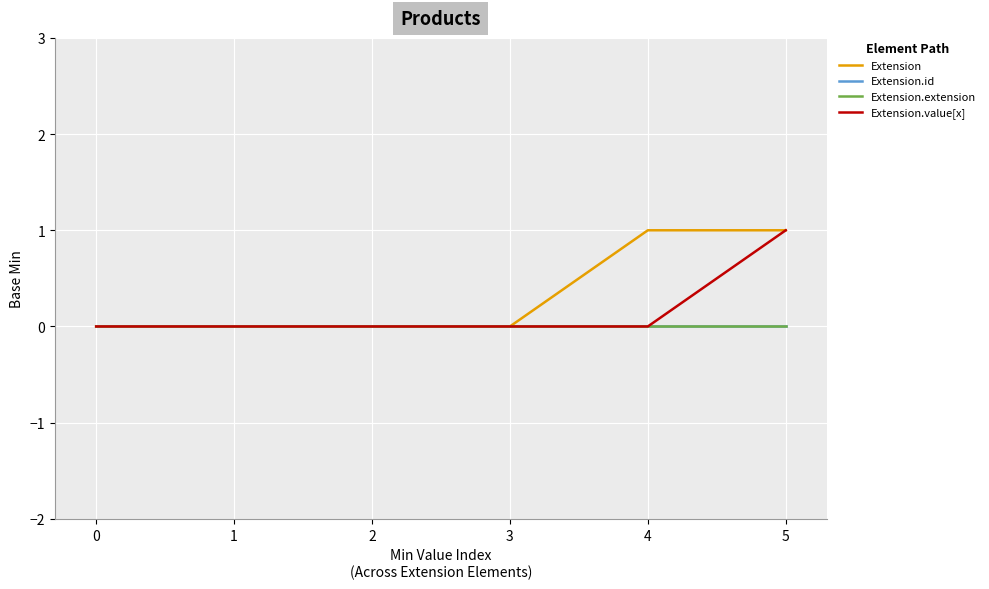

Is this an area chart (filled region under the line)?

No